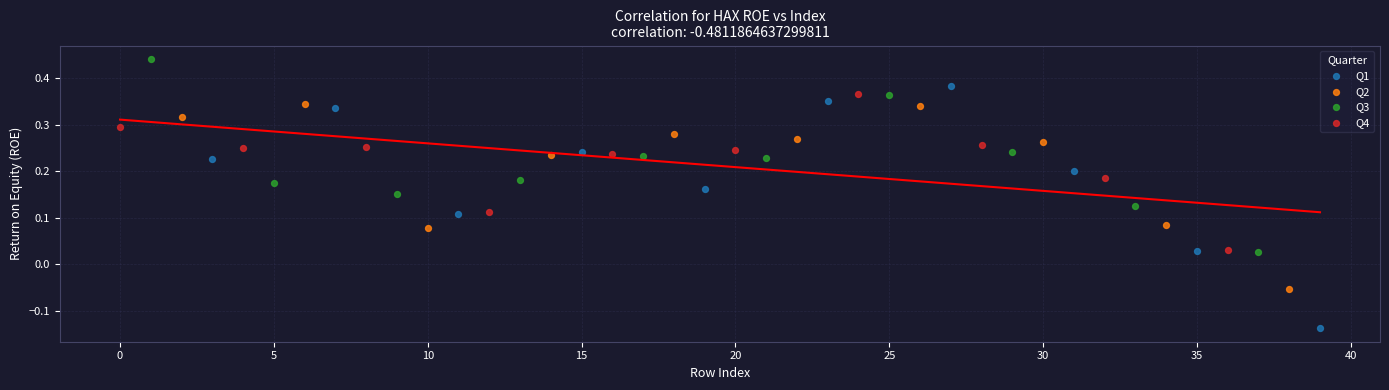

Which series has the largest Y range (max minus min)?

Q1